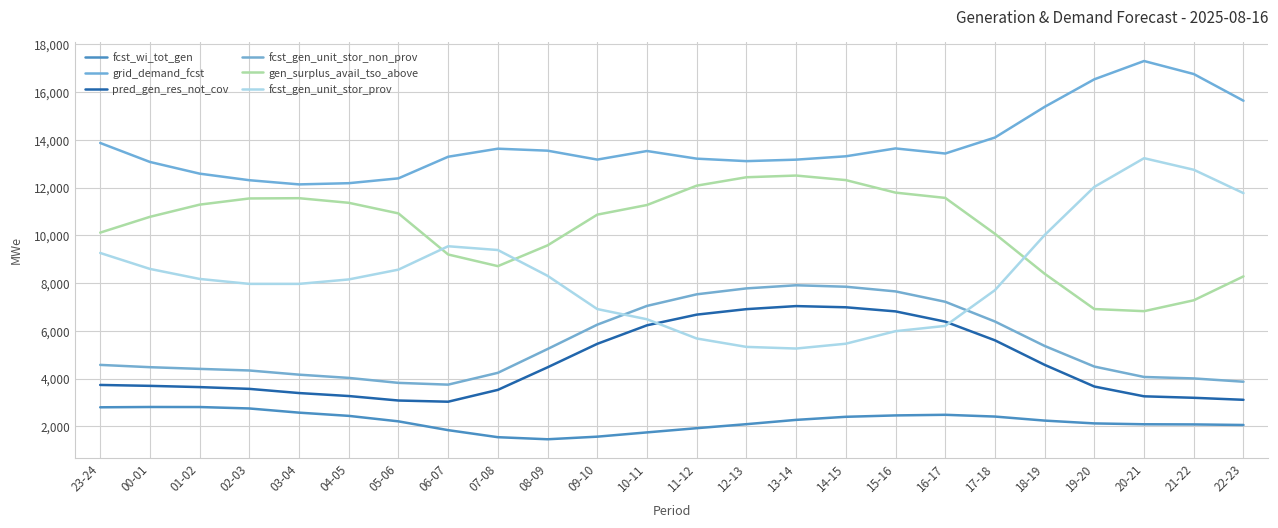

What is the sum of the fcst_wi_tot_gen values at 21-22 and 04-05?

4524